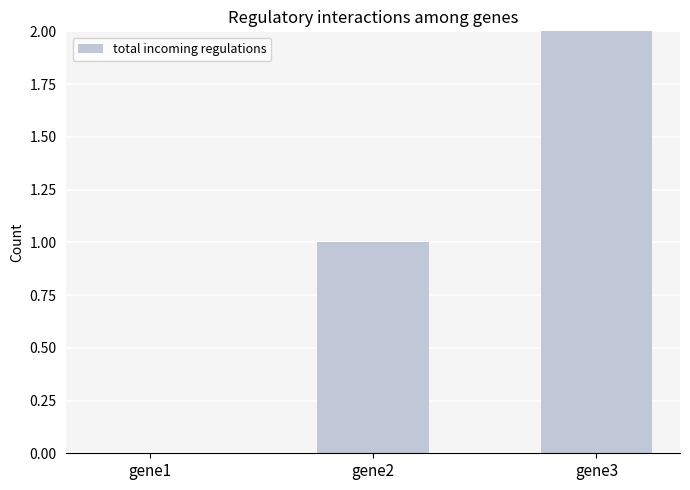

What is the difference between the values at gene2 and gene3?

1